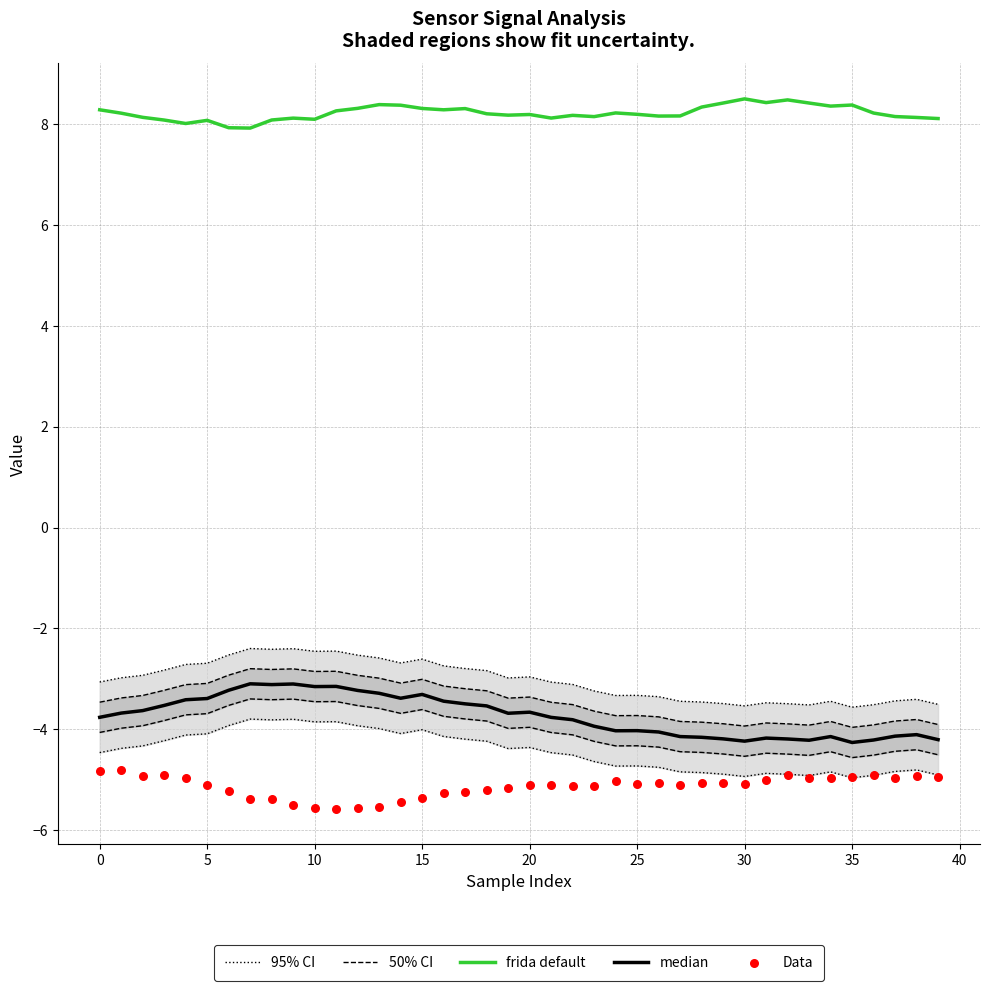

What are all the series names shown in the legend?

95% CI, 50% CI, frida default, median, Data